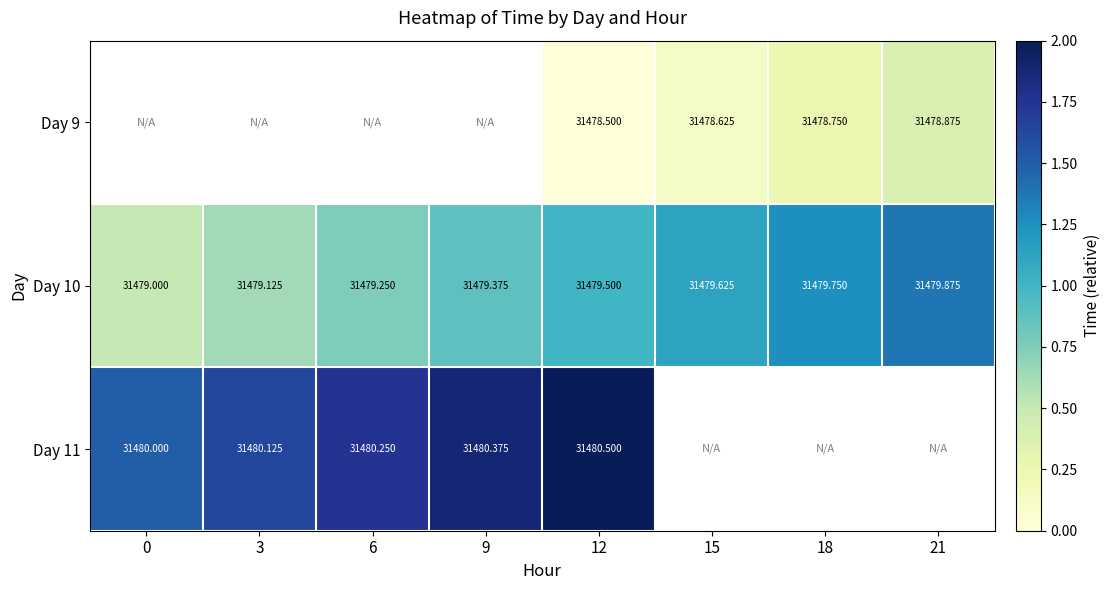

At which category does the chart reach its minimum across all series?

12